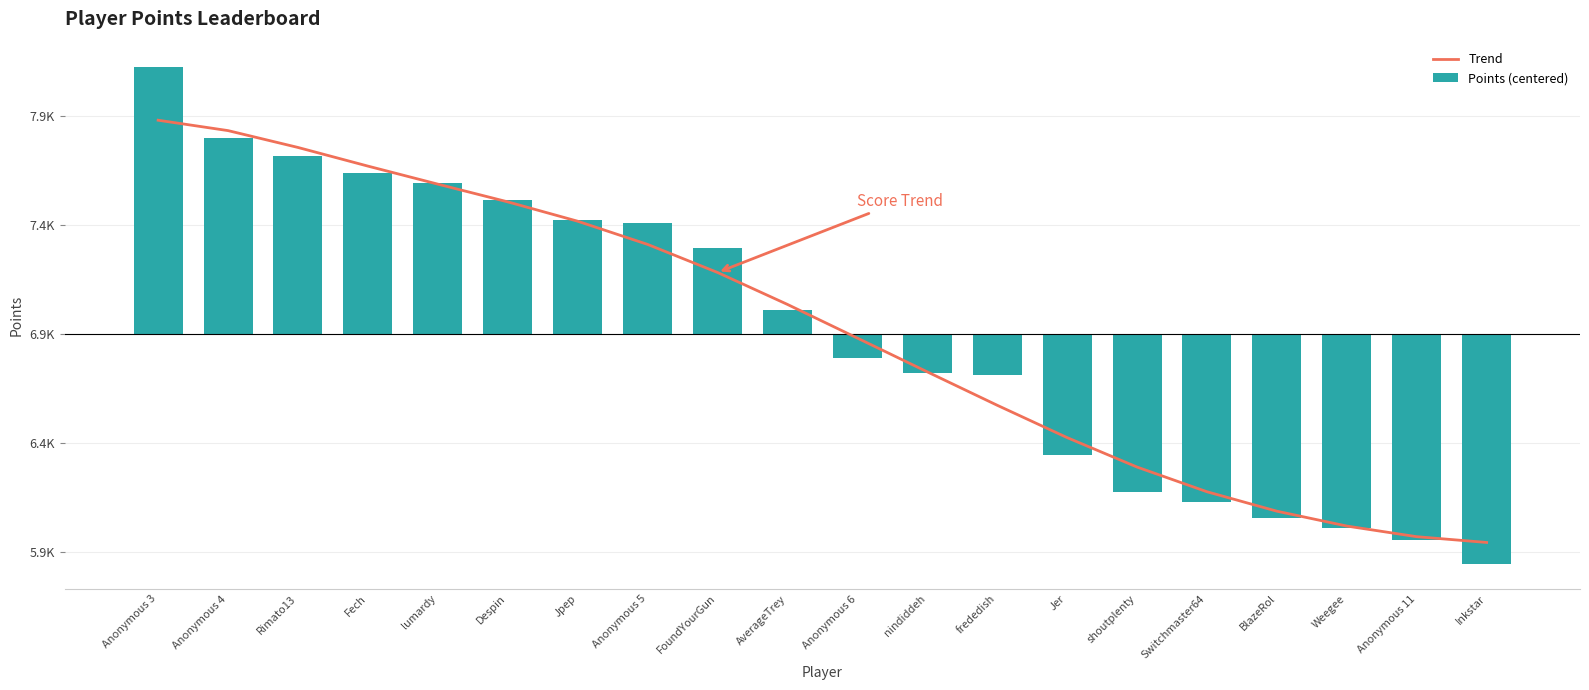

What is the difference between the second highest and second lowest values in the Trend series?

1861.3